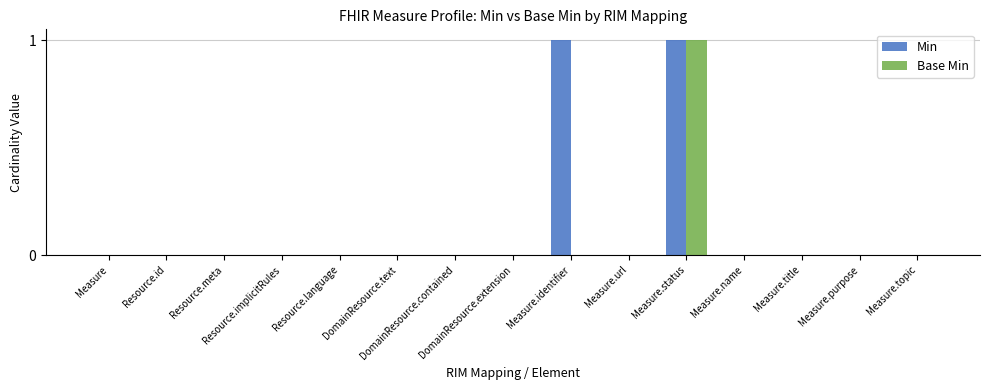

Which series has the largest total across all categories?

Min